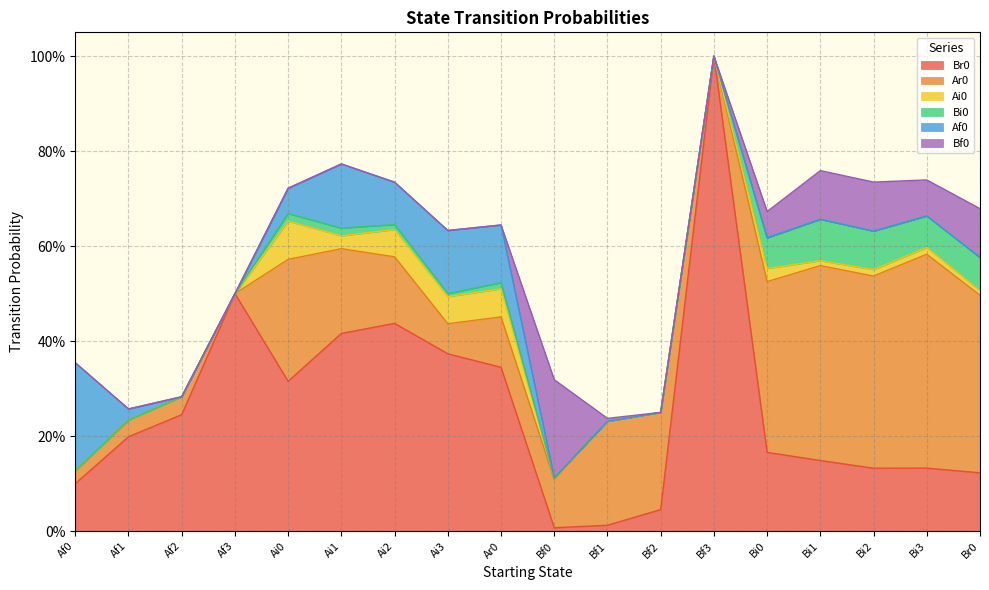

What is the difference between the highest and lowest values at Ai1?

0.4